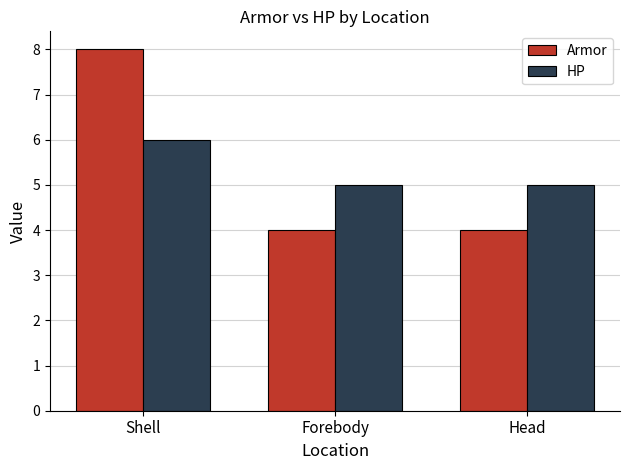

At Shell, list the series in order from smallest to largest.

HP, Armor